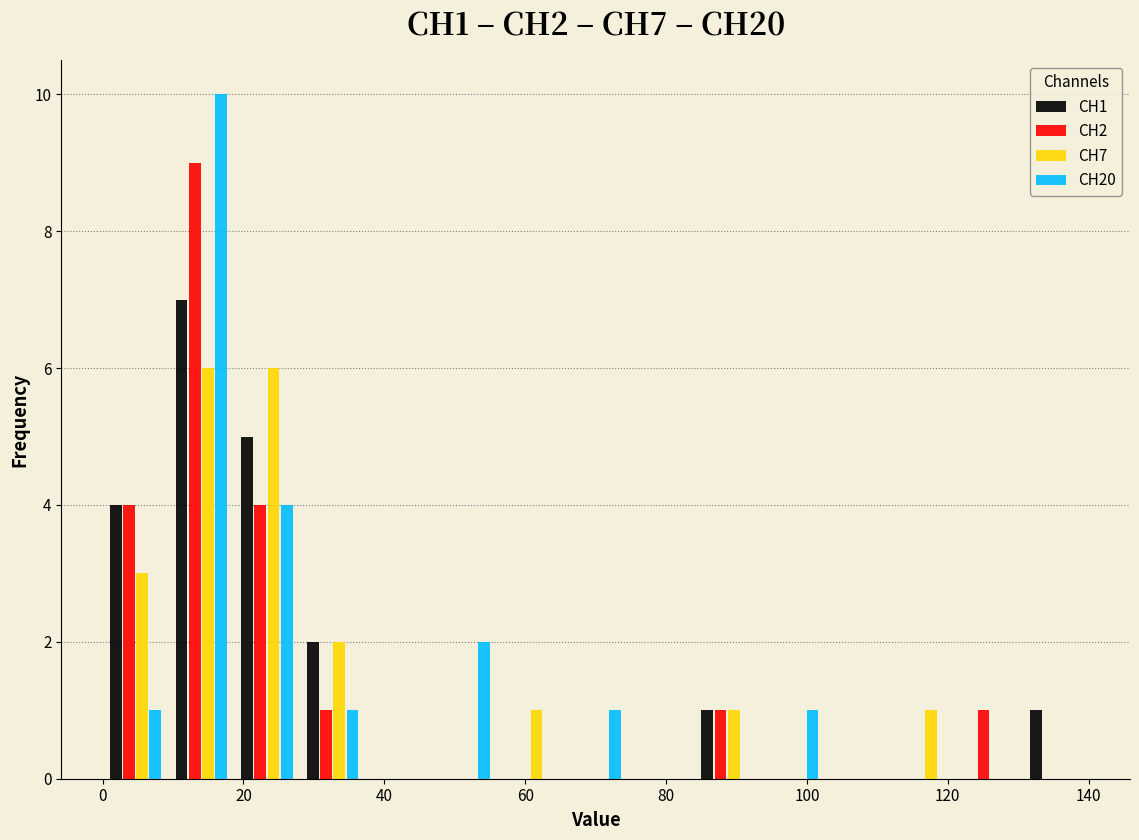

In the CH1 series, which range on the x-axis has the tallest bar?

10 to 18